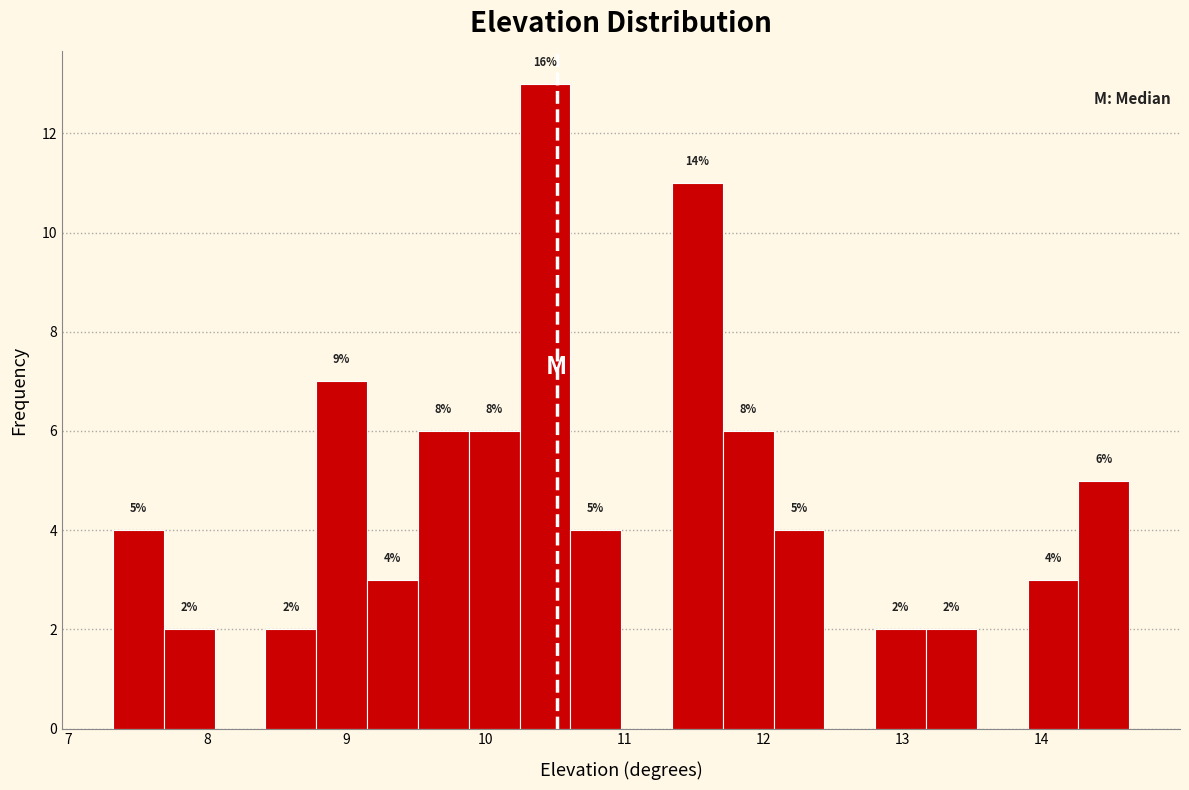

Read against the x-axis, roughly where is the centre of the tallest bar?

10.4